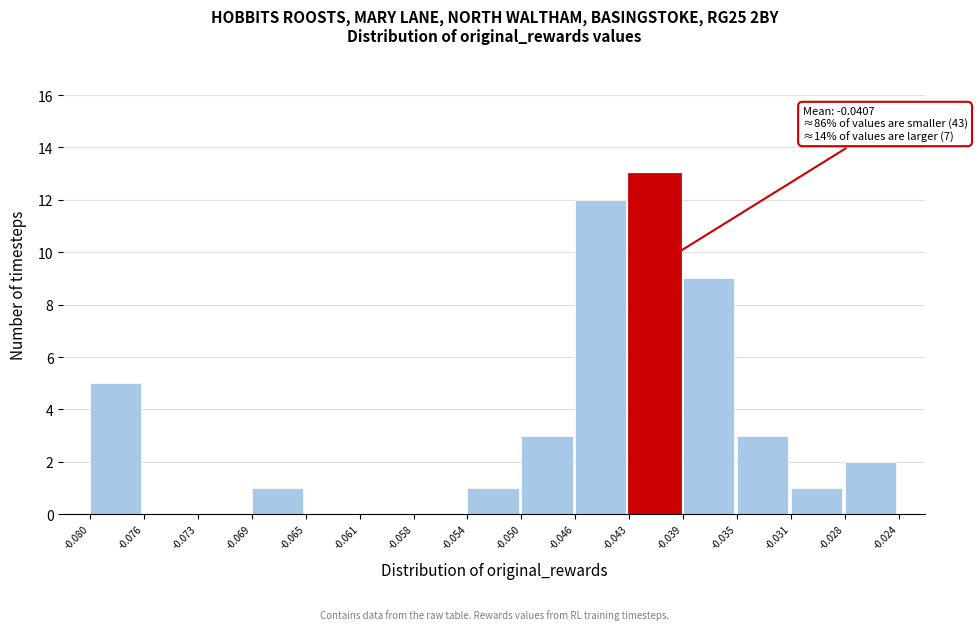

Over which range of the x-axis is the bar tallest?

-0.043 to -0.039